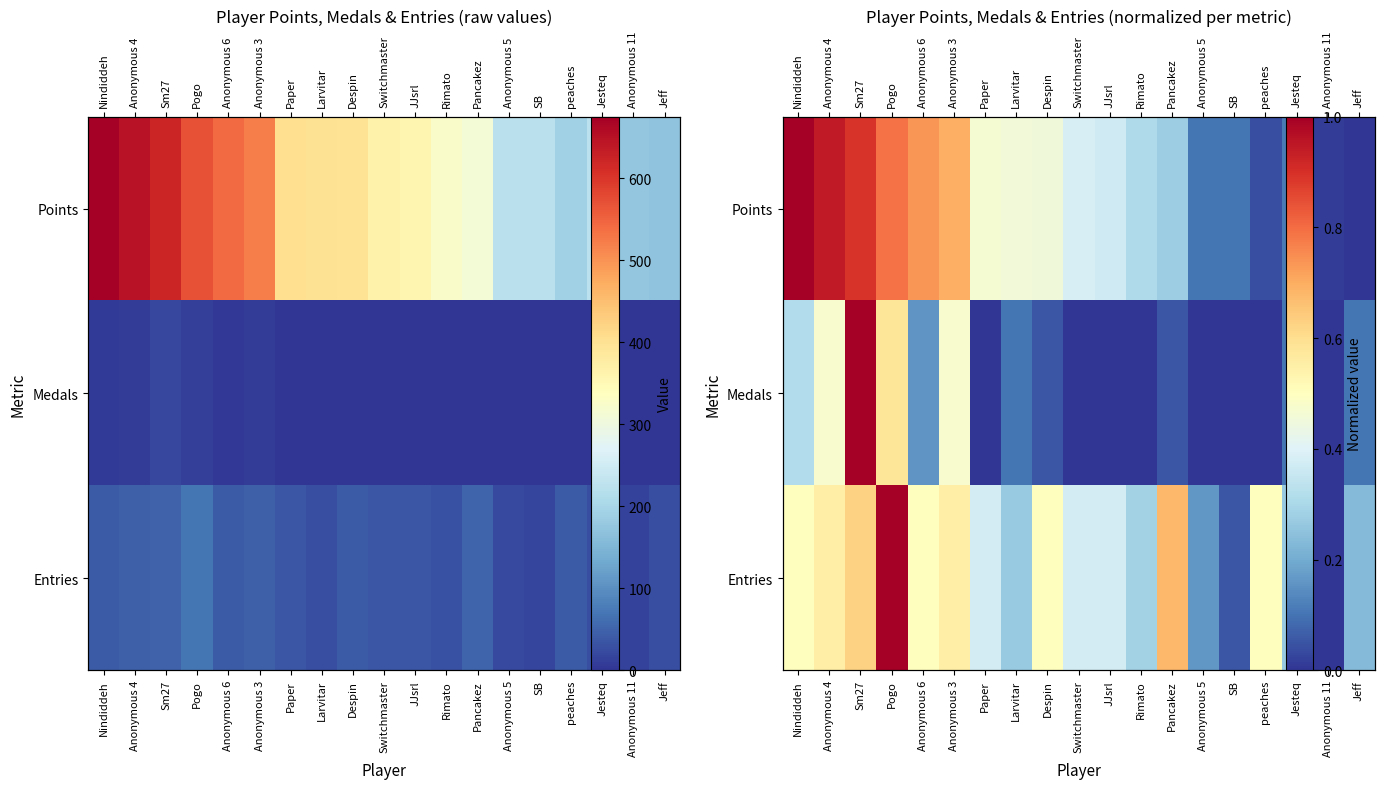

Count the number of data series in this chart.

3